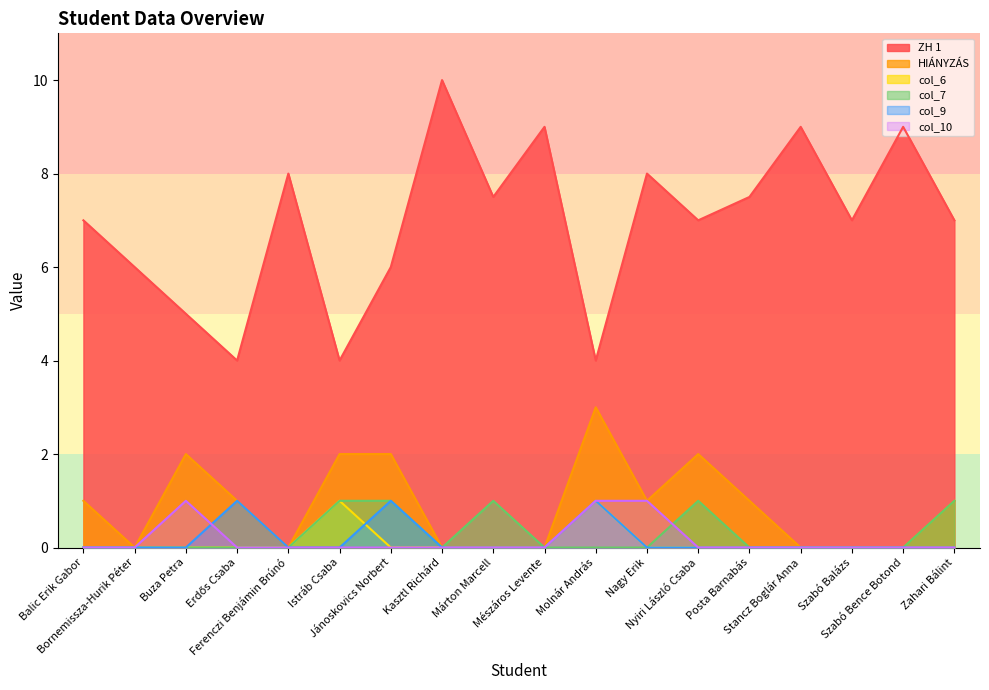

Rank the series by their maximum value, from lowest to highest.

col_6, col_7, col_9, col_10, HIÁNYZÁS, ZH 1